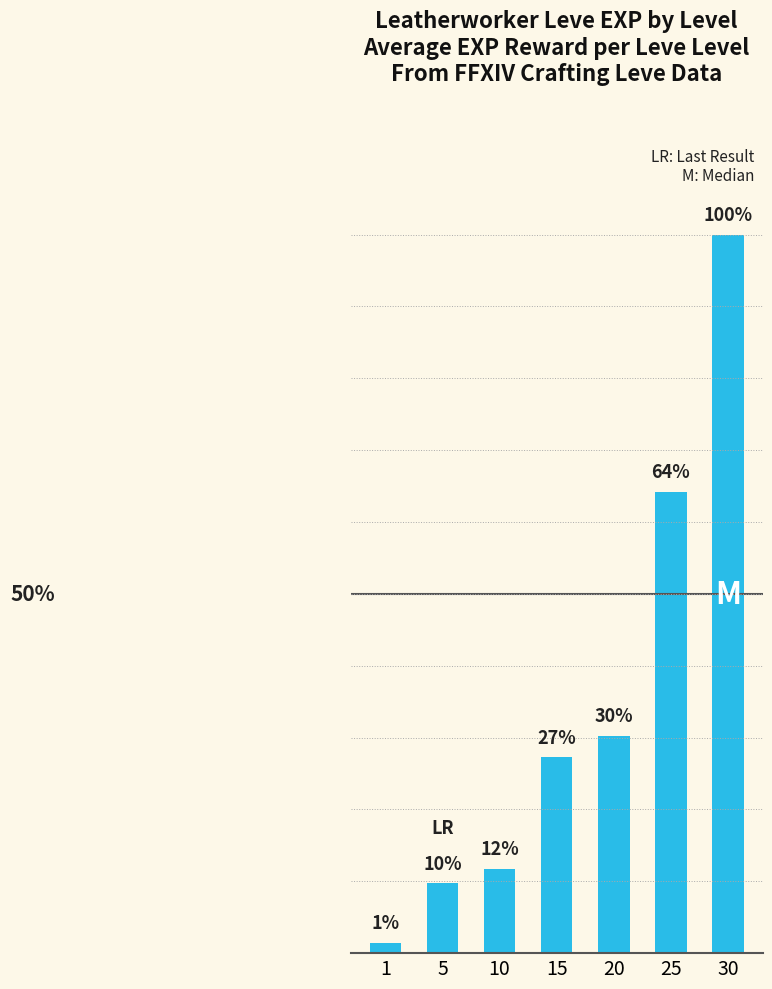

List the labels in order of value, largest first.

30, 25, 20, 15, 10, 5, 1